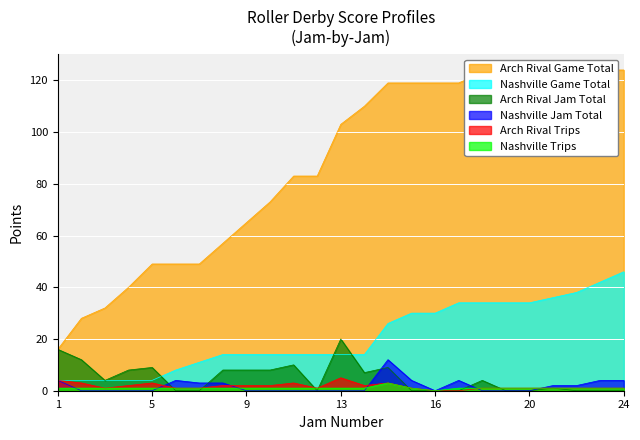

How many distinct data groups are displayed?

6